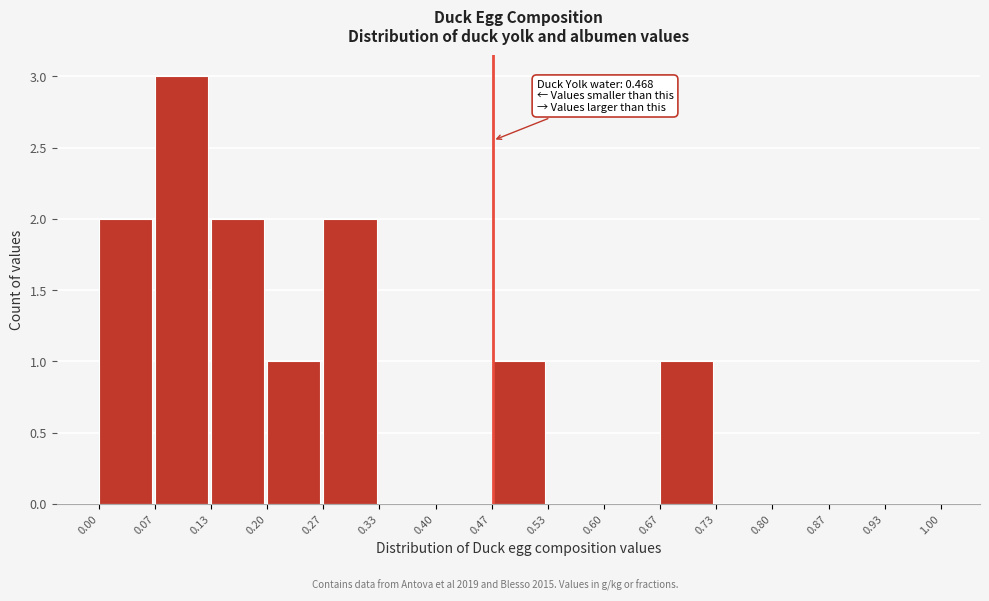

Which range on the x-axis has the tallest bar?

0.07 to 0.13